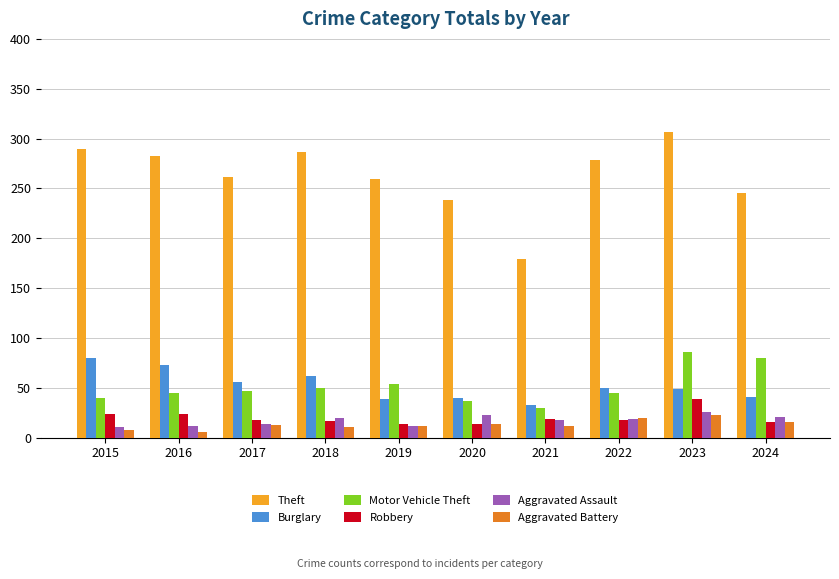

What is the value of the Motor Vehicle Theft bar at the 3rd from the left?

47